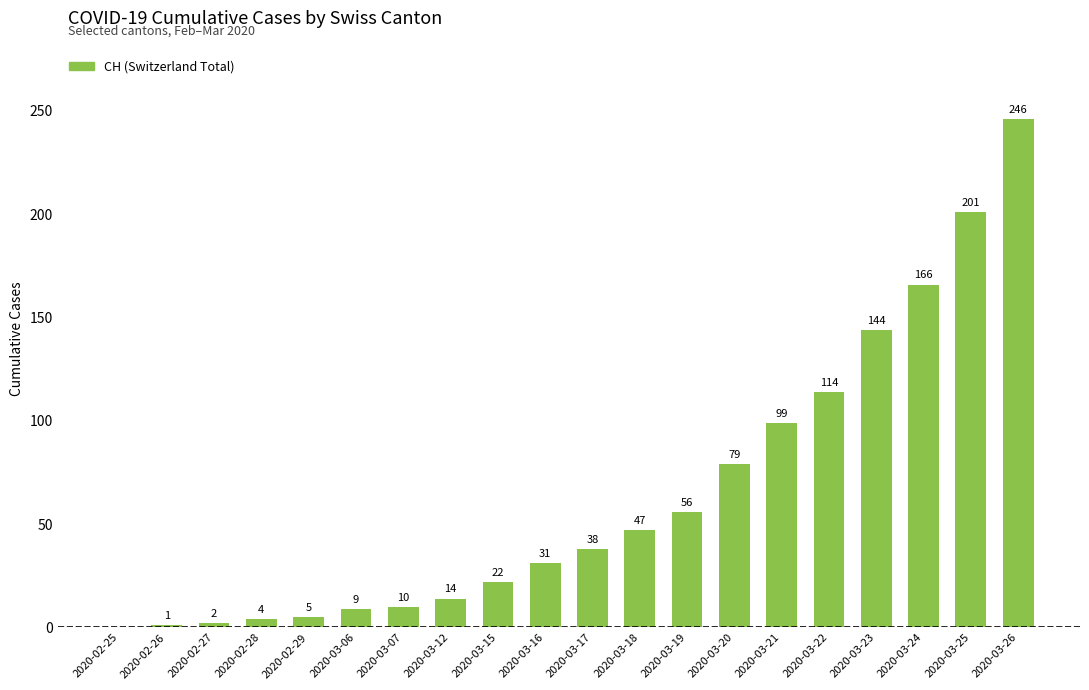

What is the maximum value shown in the chart?

246